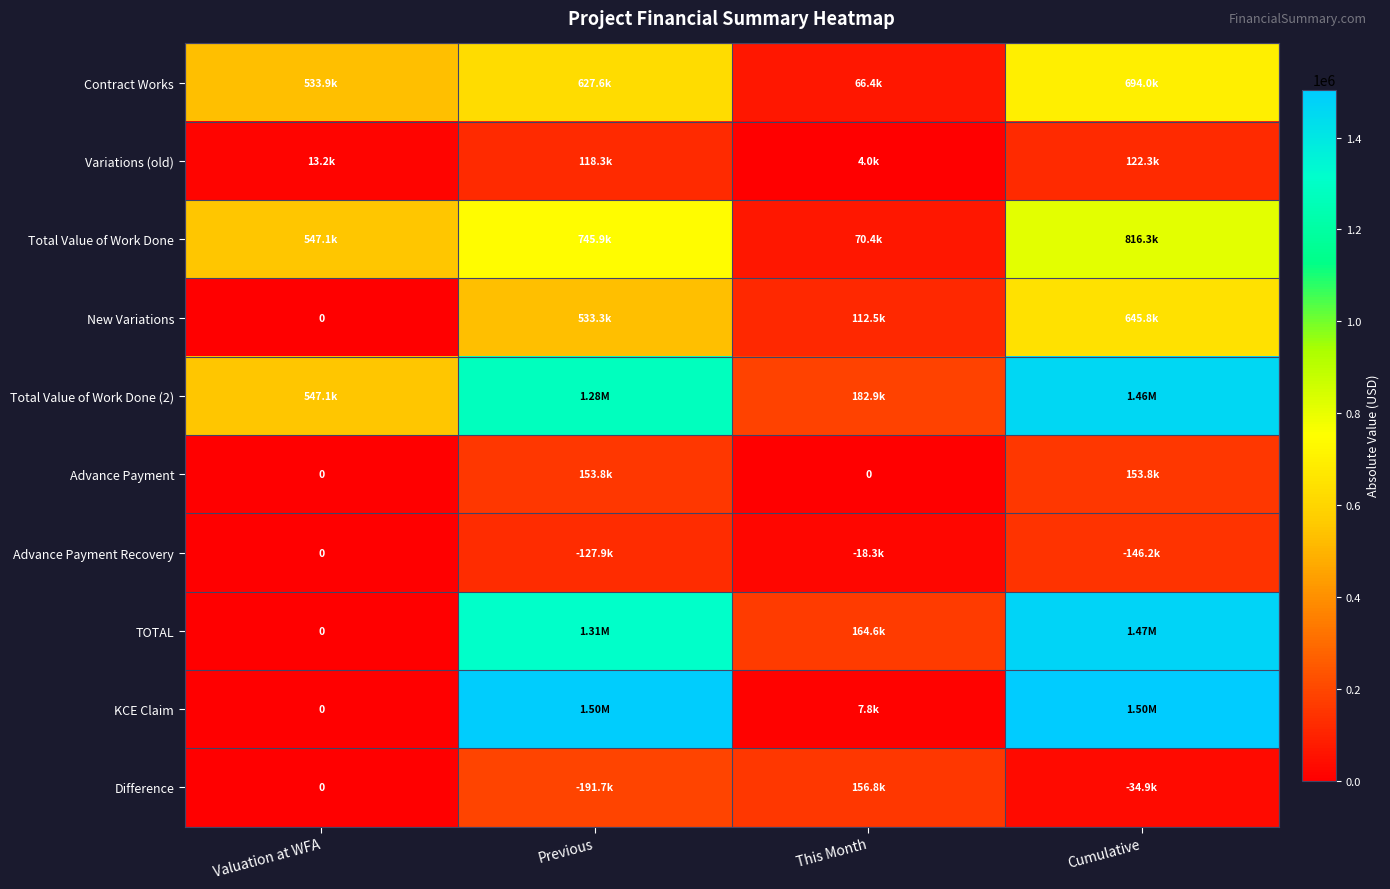

What is the sum of all Advance Payment values?

307631.4